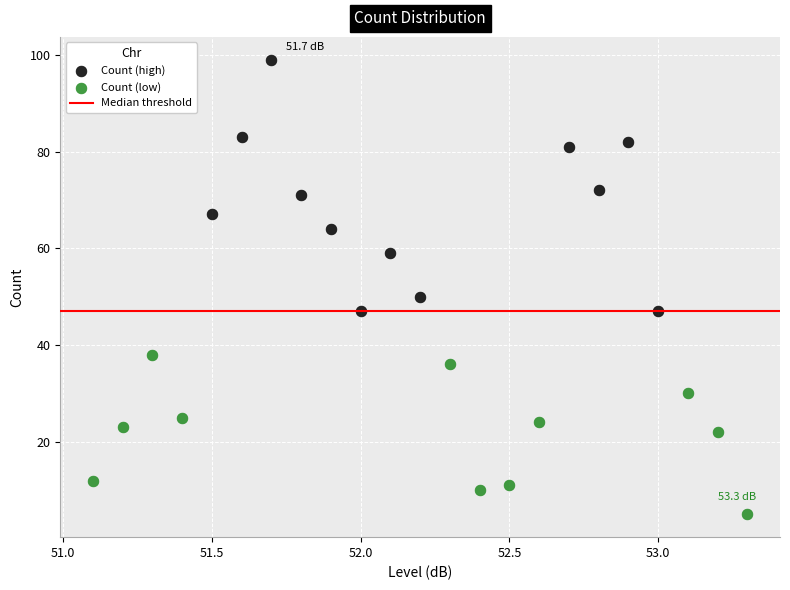

Which series has the largest Y range (max minus min)?

Count (high)